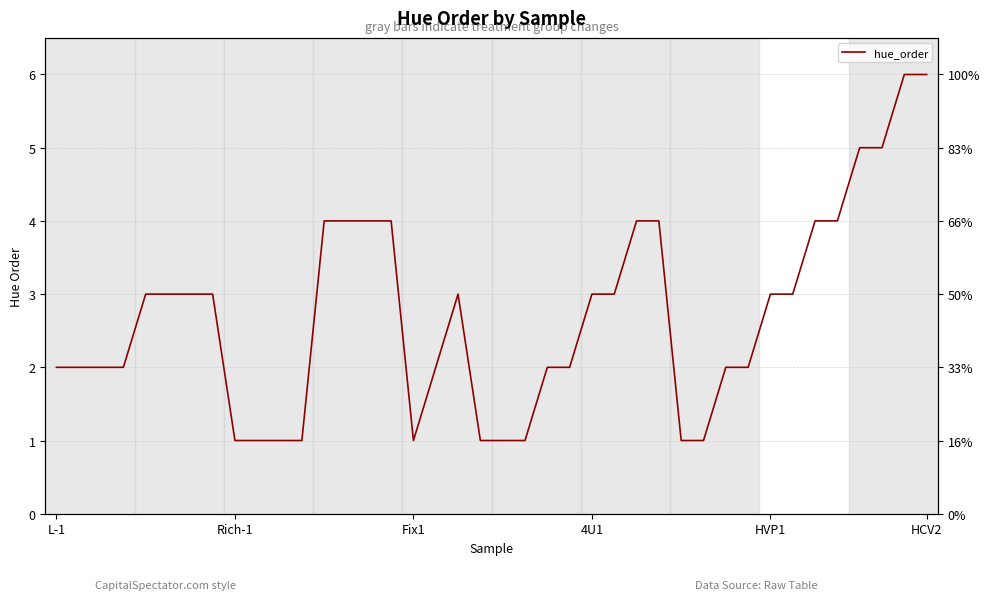

What is the difference between the maximum and minimum values?

5